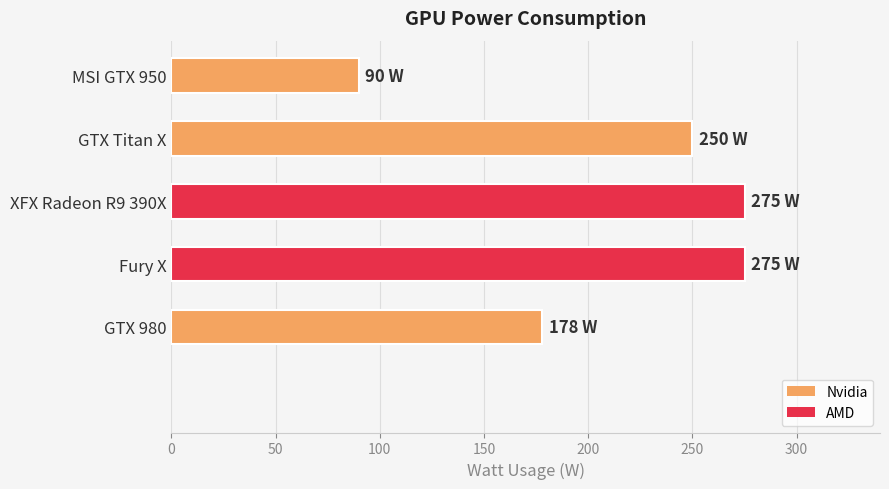

Count the number of data series in this chart.

1